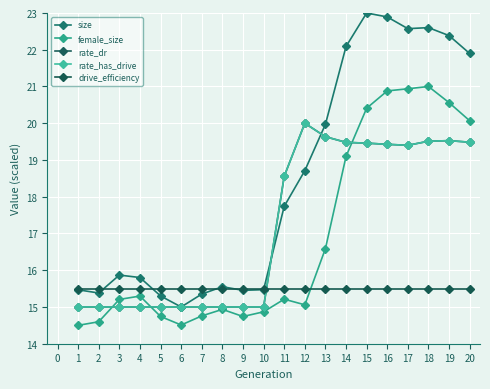

Reading left to right, extract all data points from this chart.

size: 15.5	15.4	15.9	15.8	15.3	15.0	15.4	15.6	15.5	15.5	17.7	18.7	20.0	22.1	23.0	22.9	22.6	22.6	22.4	21.9
female_size: 14.5	14.6	15.2	15.3	14.7	14.5	14.8	14.9	14.7	14.9	15.2	15.1	16.6	19.1	20.4	20.9	20.9	21.0	20.6	20.1
rate_dr: 15.0	15.0	15.0	15.0	15.0	15.0	15.0	15.0	15.0	15.0	18.6	20.0	19.6	19.5	19.5	19.4	19.4	19.5	19.5	19.5
rate_has_drive: 15.0	15.0	15.0	15.0	15.0	15.0	15.0	15.0	15.0	15.0	18.6	20.0	19.6	19.5	19.5	19.4	19.4	19.5	19.5	19.5
drive_efficiency: 15.5	15.5	15.5	15.5	15.5	15.5	15.5	15.5	15.5	15.5	15.5	15.5	15.5	15.5	15.5	15.5	15.5	15.5	15.5	15.5